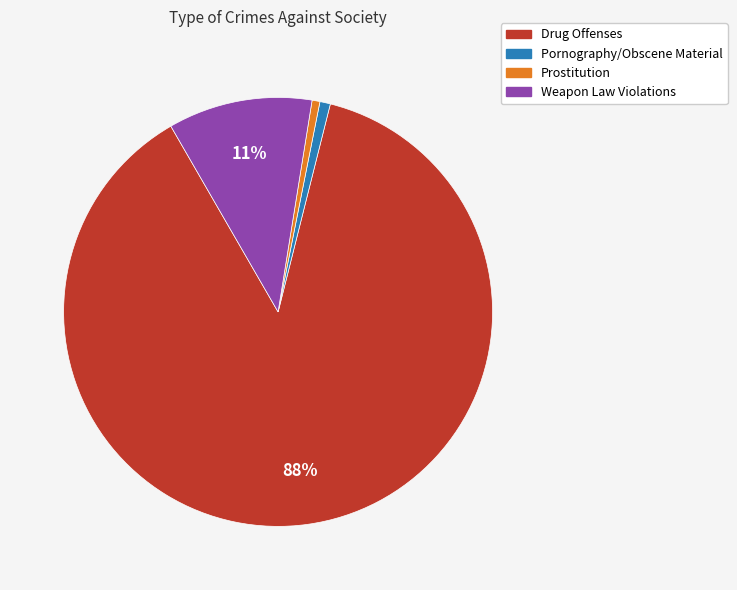

To the nearest percent, what is the average slice percentage?

25%